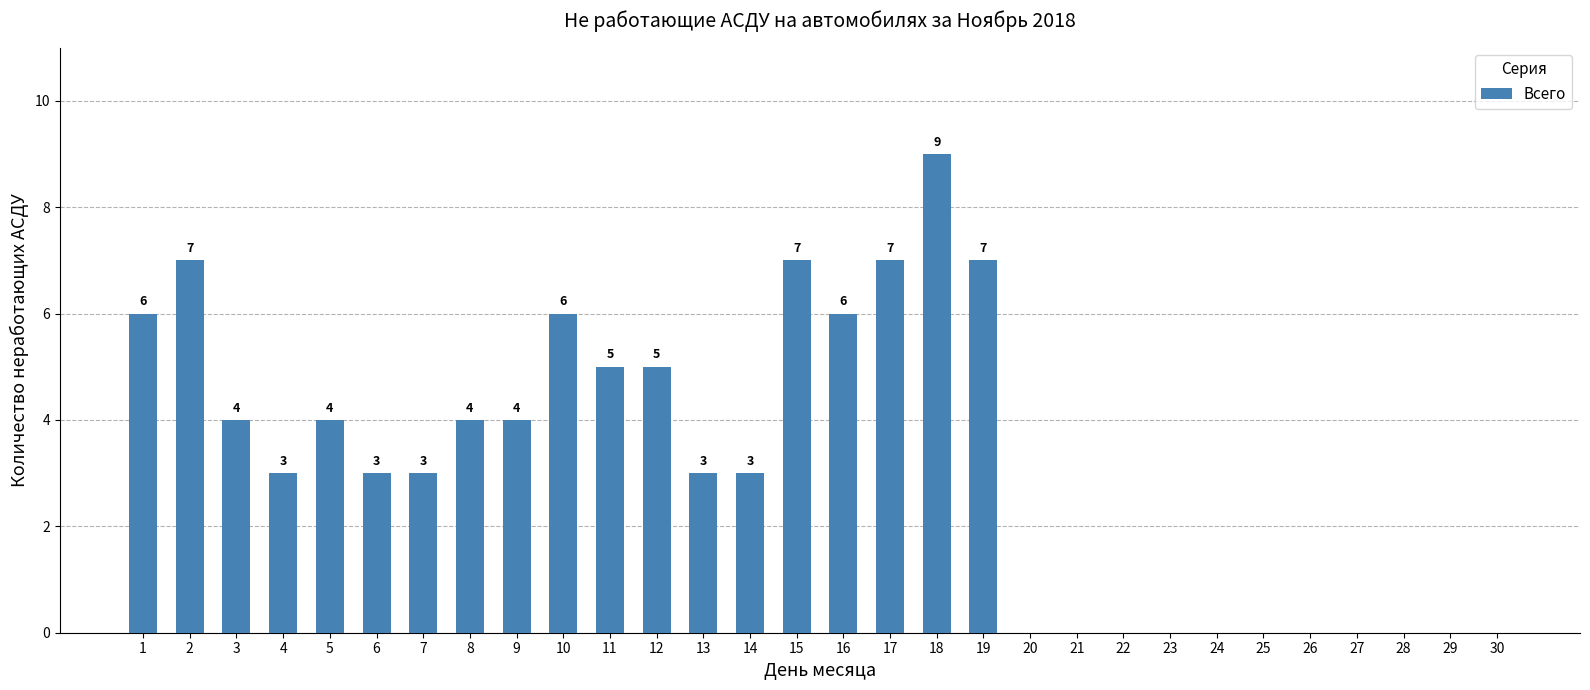

At which label does the data first exceed 3?

1